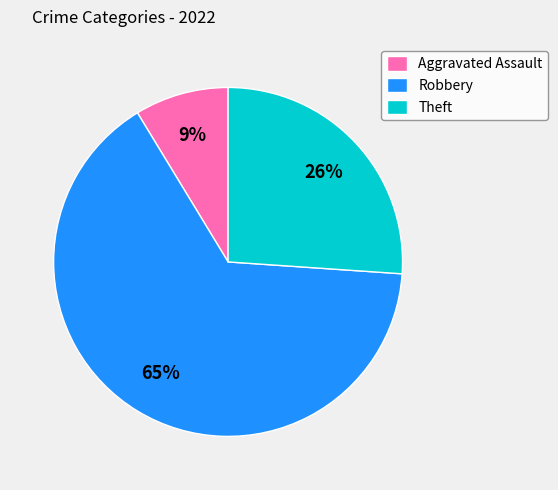

What is the smallest slice in the pie chart?

Aggravated Assault